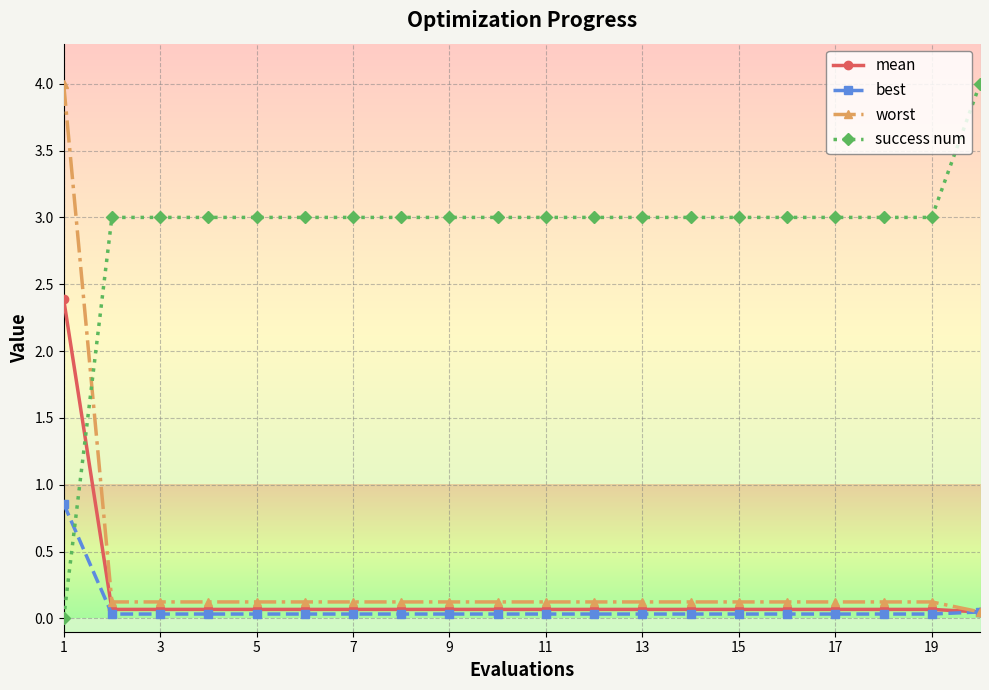

Which series has the largest total across all categories?

success num